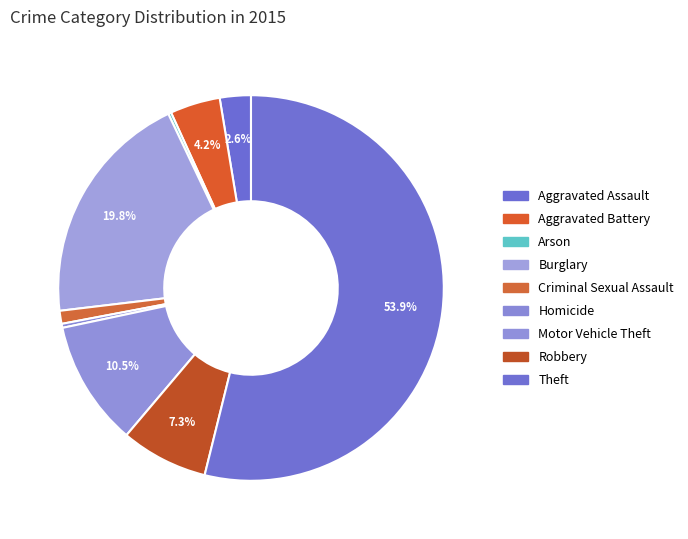

Is Theft the majority of the pie?

Yes